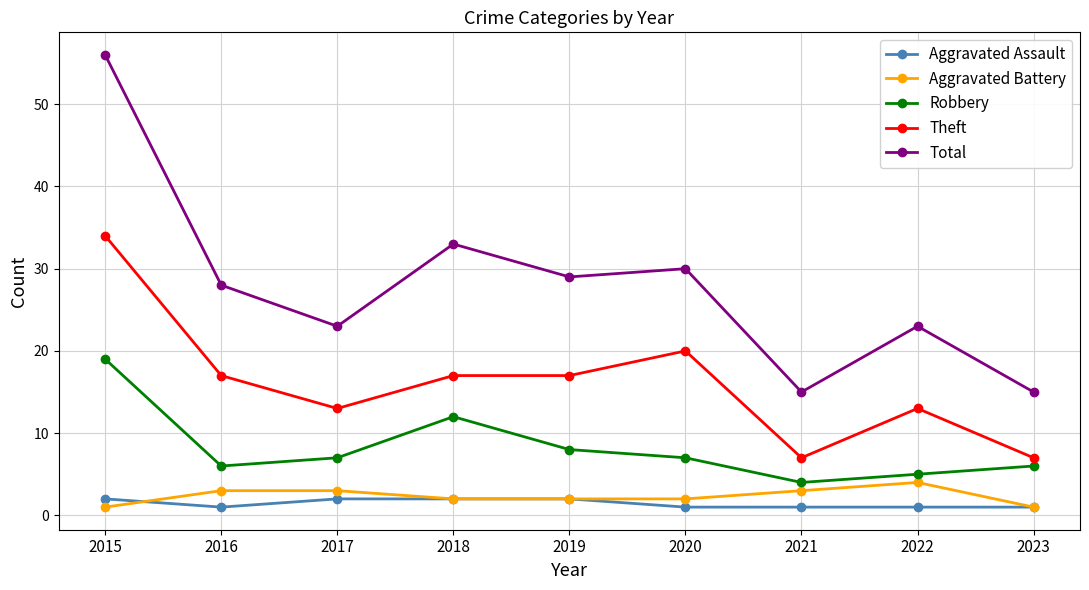

Which series has the largest total across all categories?

Total